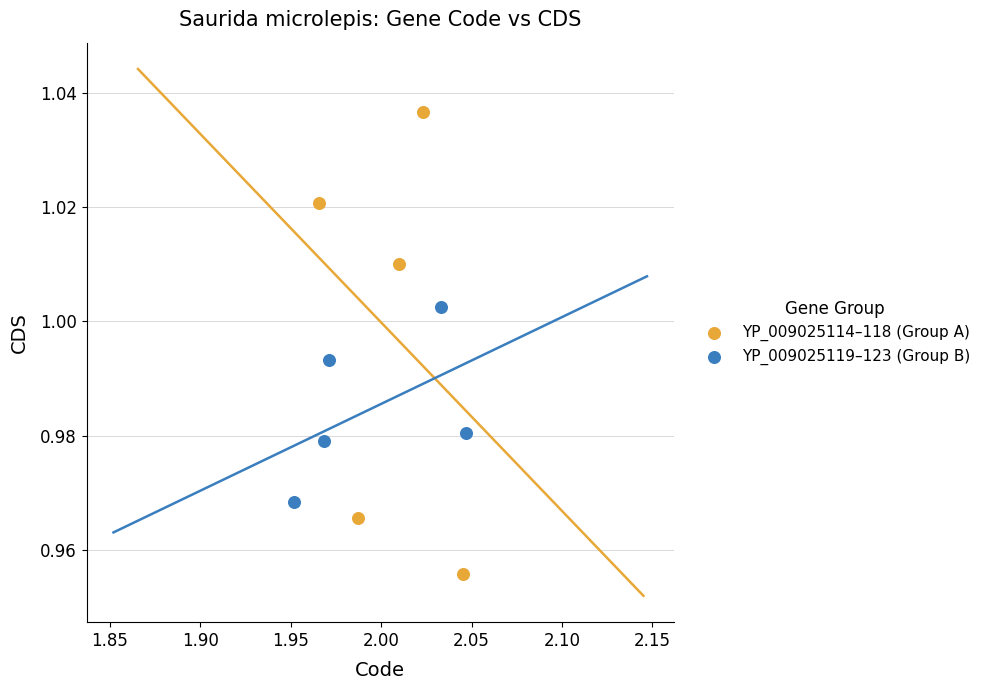

Which series contains the lowest Y value?

YP_009025114–118 (Group A)